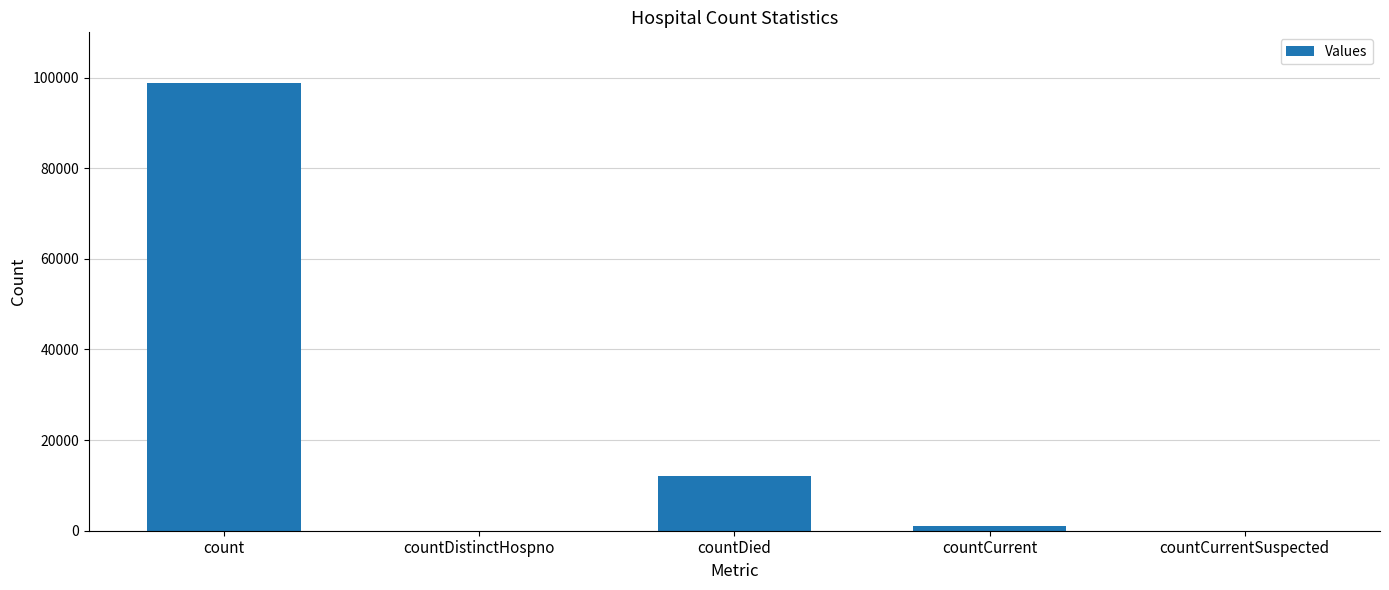

What is the greatest value displayed?

98852